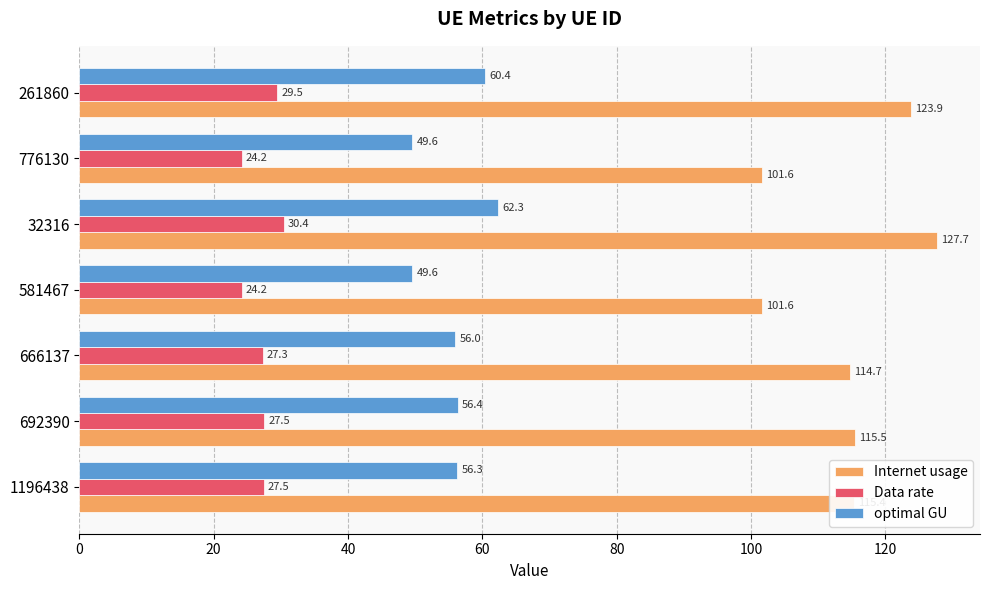

Is it true that optimal GU equals 22.4 at 666137?

False